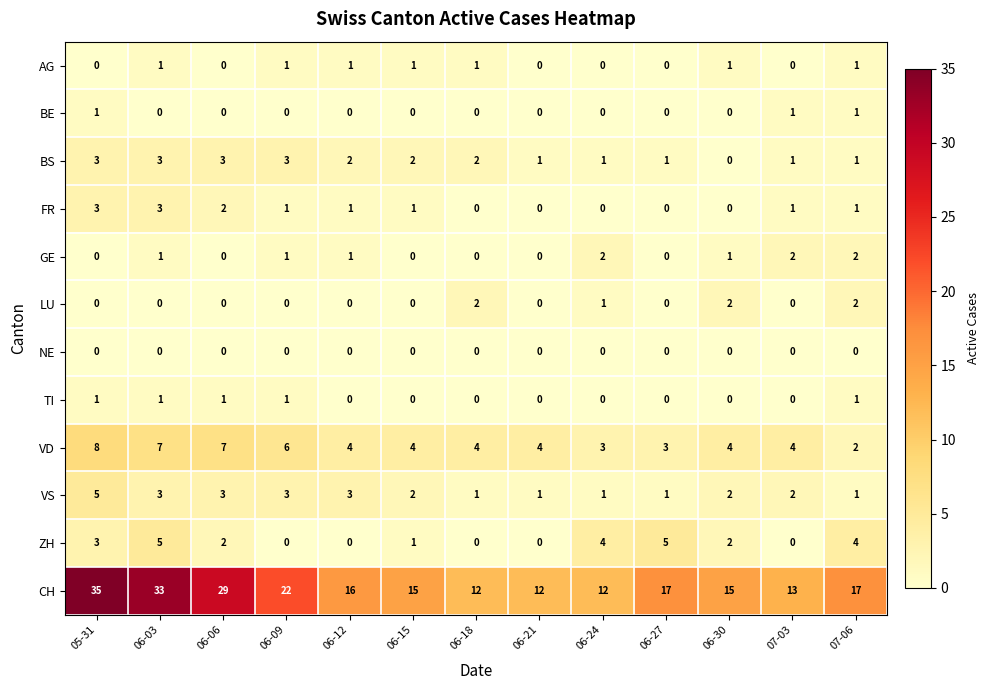

How many positive values does the FR series have?

8